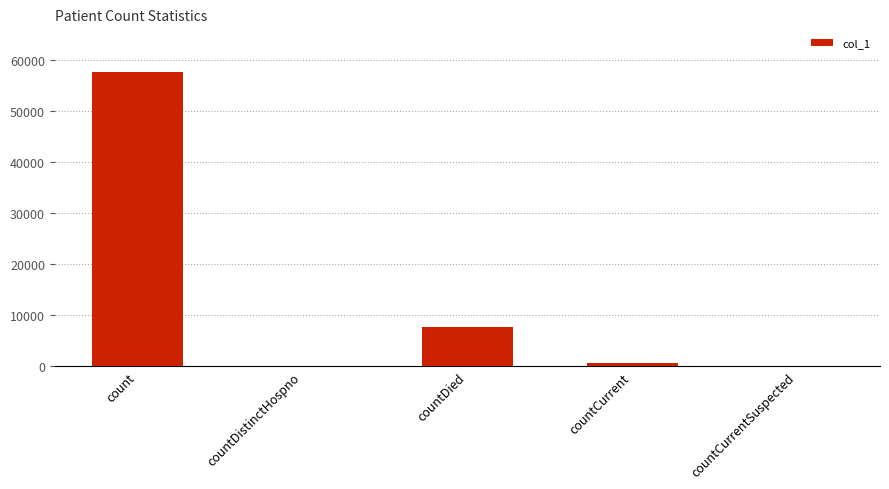

Reading left to right, list all the values displayed in this chart.

57602	0	7754	579	0